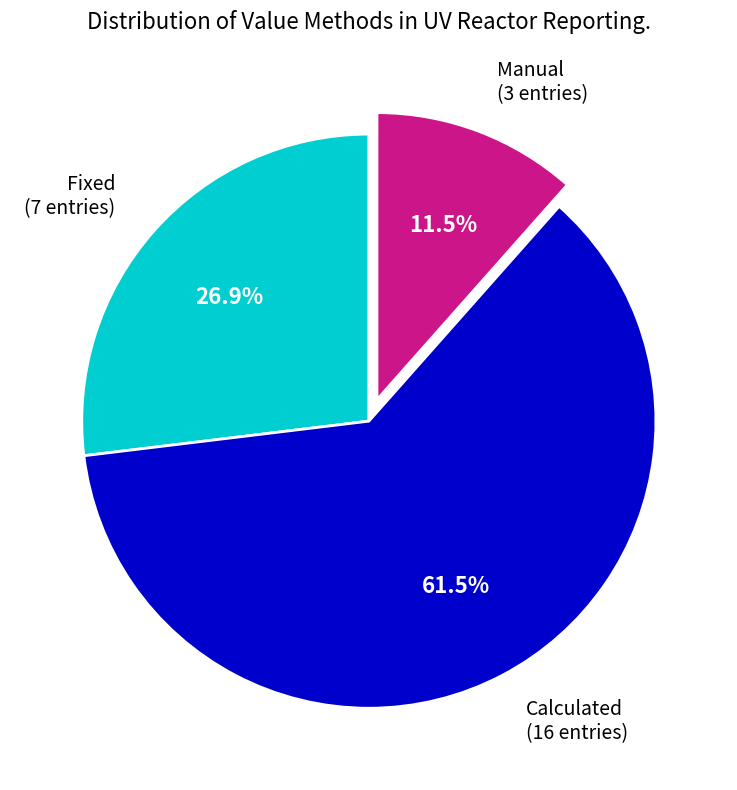

To the nearest percent, what is the difference between the largest and smallest slice percentages?

50%